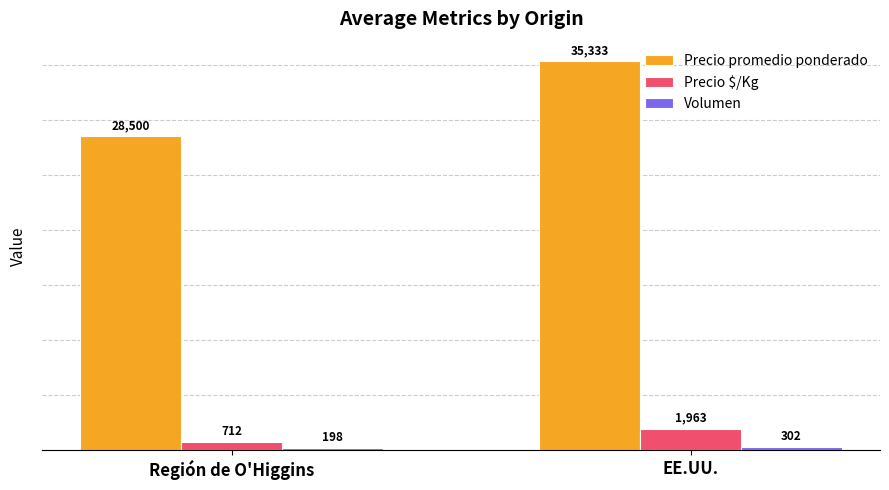

What is the sum of all Precio $/Kg values?

2675